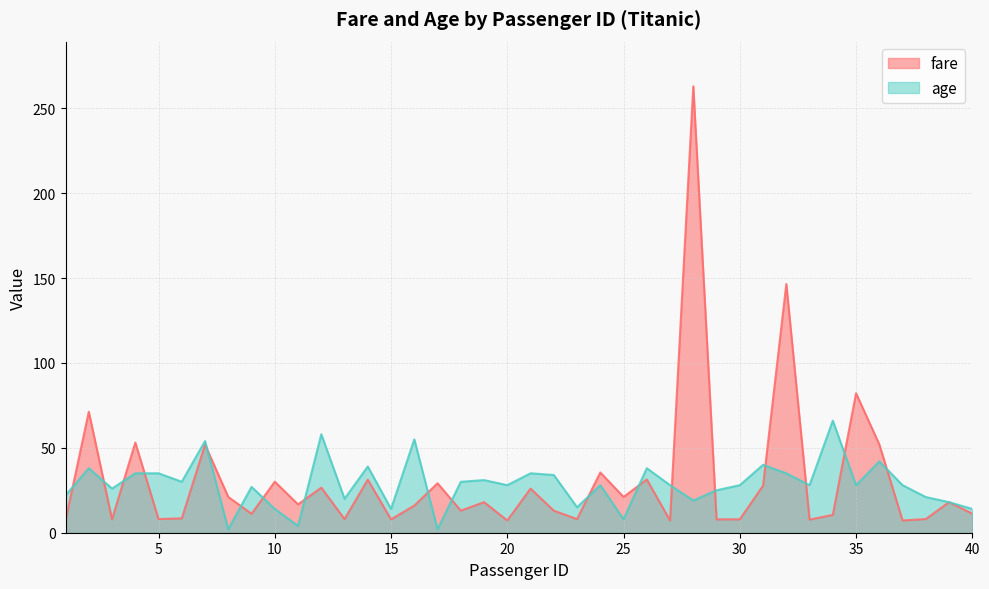

List the labels in order of age value, largest first.

34, 12, 16, 7, 36, 31, 14, 2, 26, 4, 5, 21, 32, 22, 19, 6, 18, 20, 24, 27, 30, 33, 35, 37, 9, 3, 29, 1, 38, 13, 28, 39, 23, 10, 15, 40, 25, 11, 8, 17